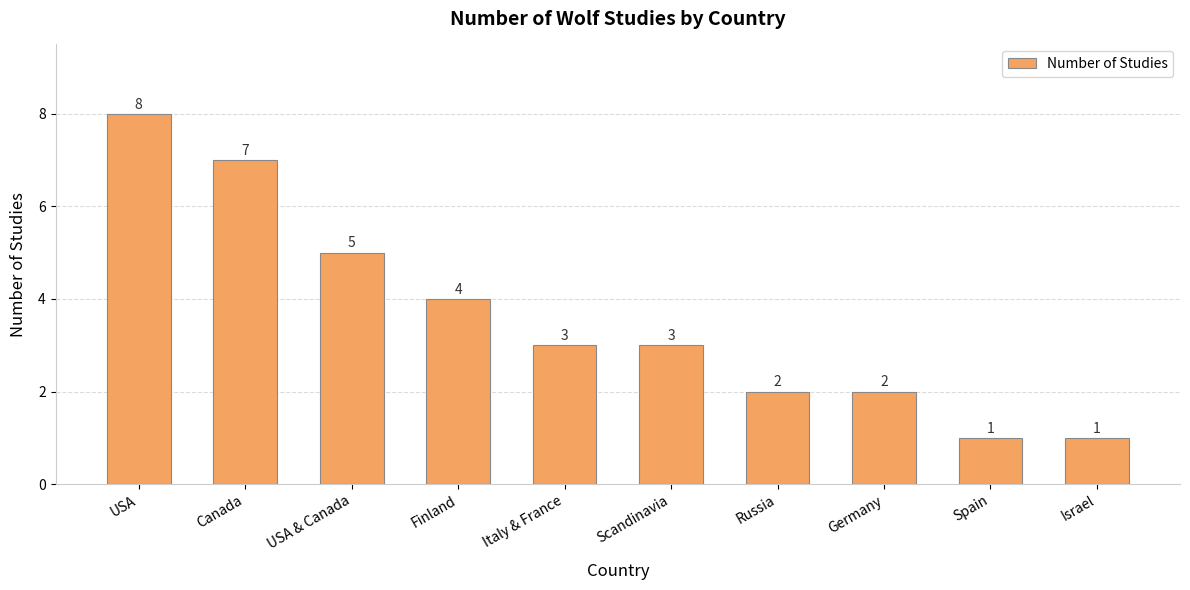

Which has a higher value, Finland or Canada?

Canada